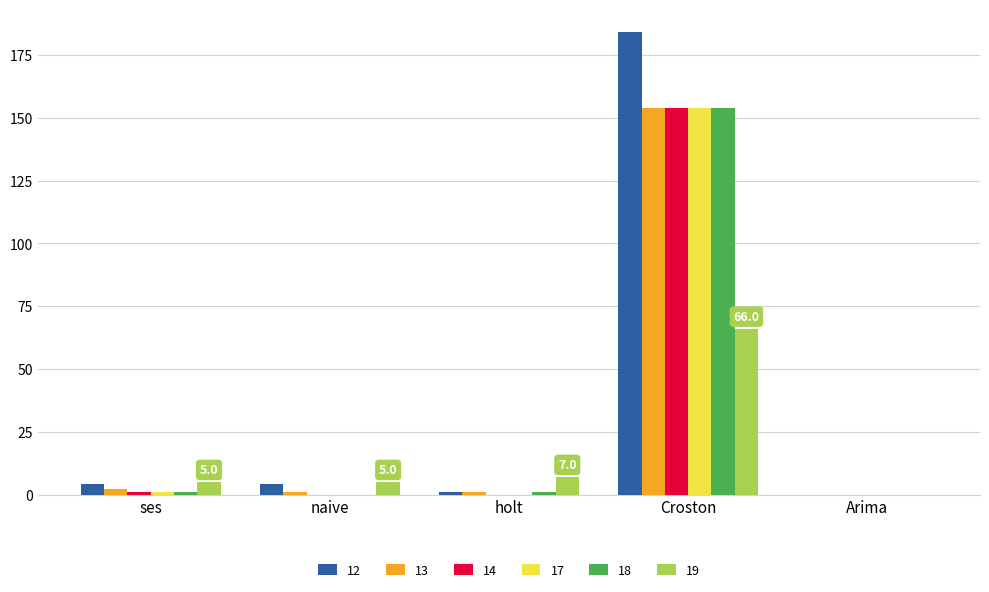

What is the sum of all 14 values?

155